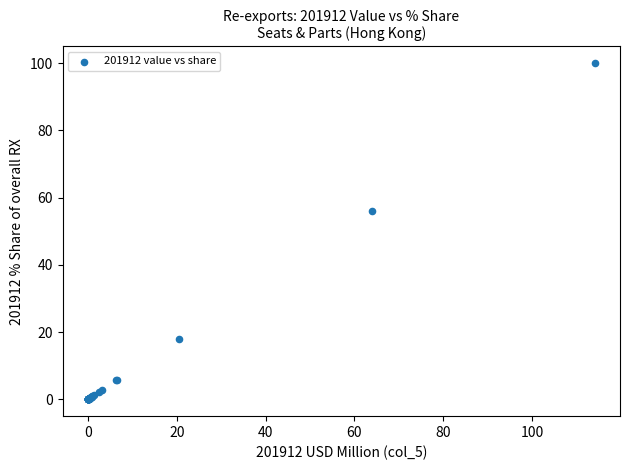

What Y value in the scatter plot is closest to 50?

56.0